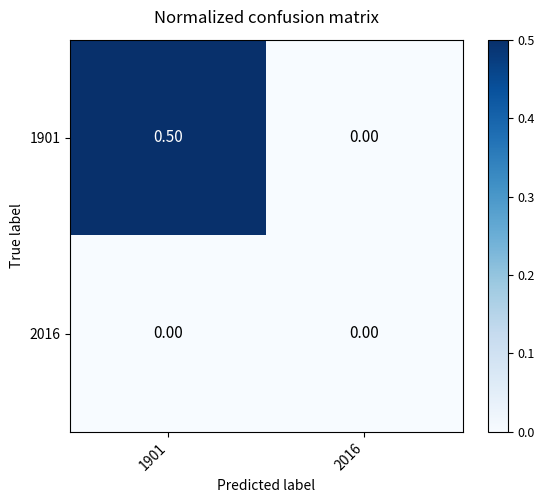

At which category is the sum across all series the highest?

1901